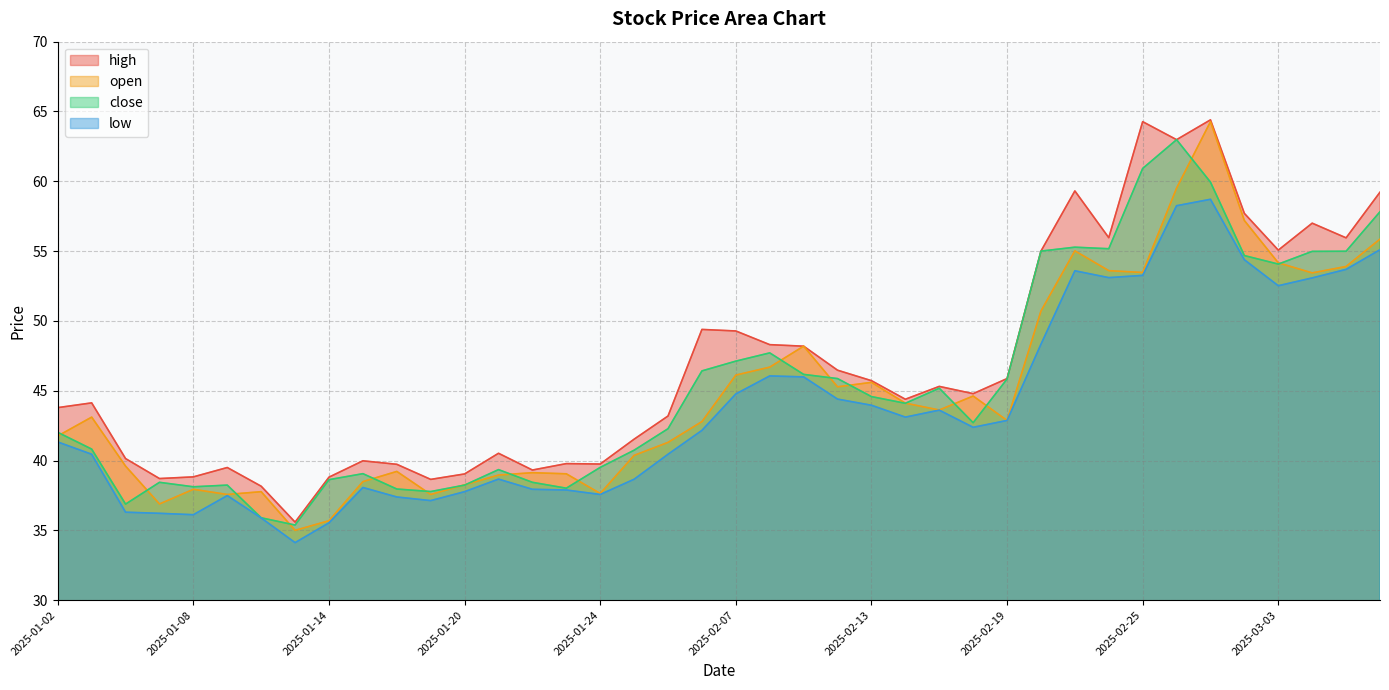

At how many categories does at least one series exceed 43?

24